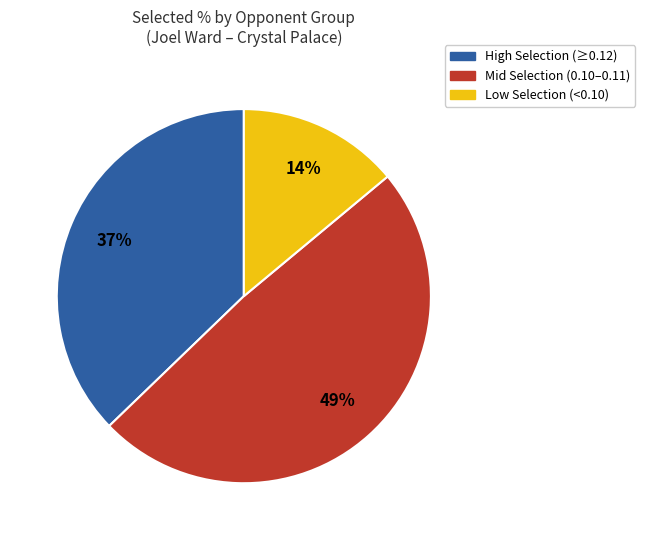

Which slice is the smallest?

Low Selection (<0.10)